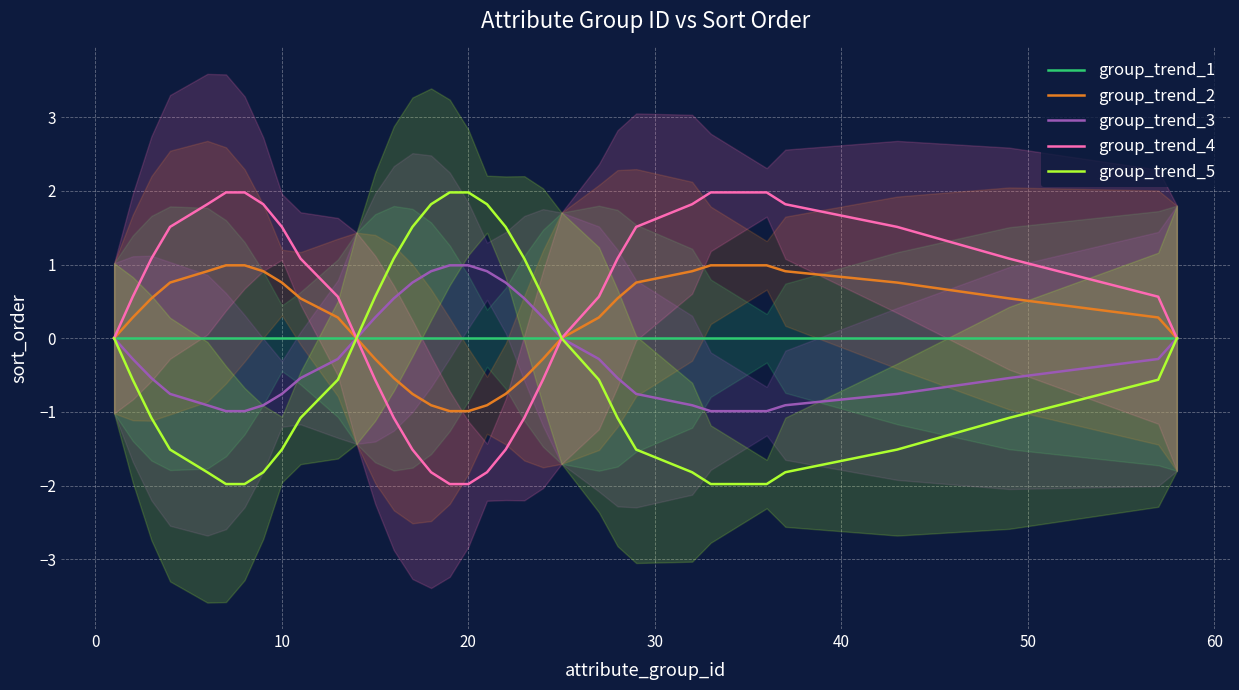

What is the minimum value for group_trend_3?

-1.0